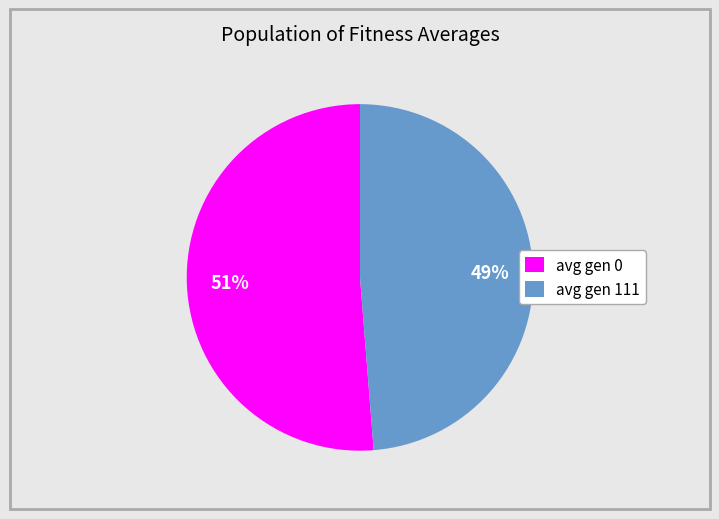

Which category has the biggest portion of the pie?

avg gen 0